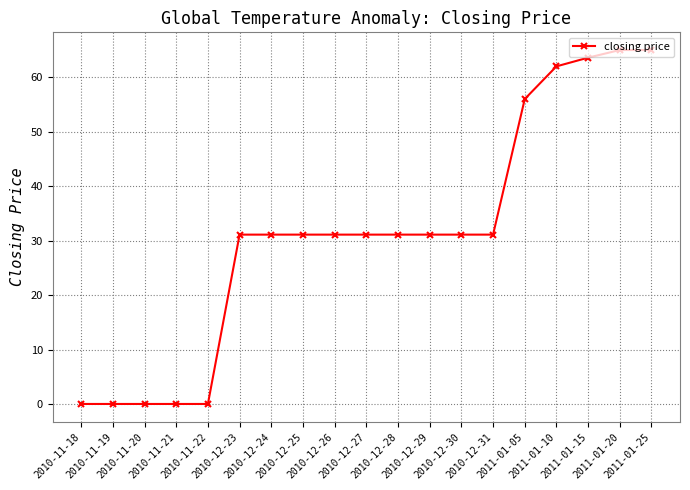

Which has a higher value, 2010-12-30 or 2011-01-15?

2011-01-15